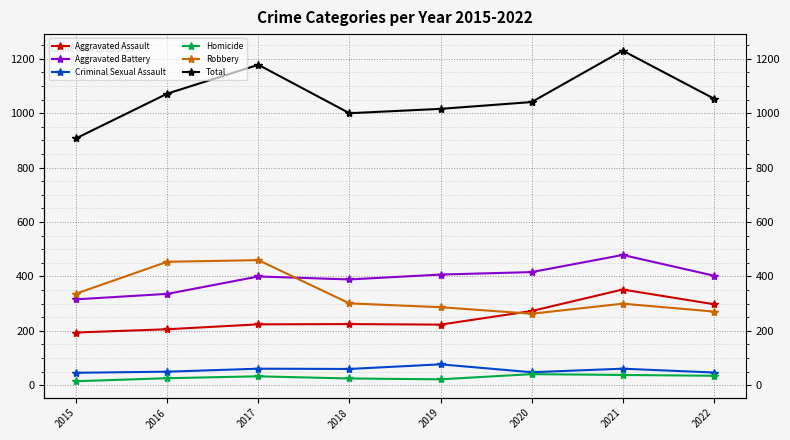

The Robbery series shows 403 at 2022. True or false?

False